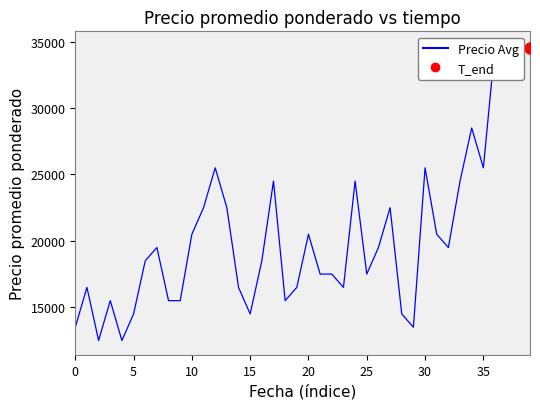

True or false: there are more than 2 points higher than both neighbors.

True